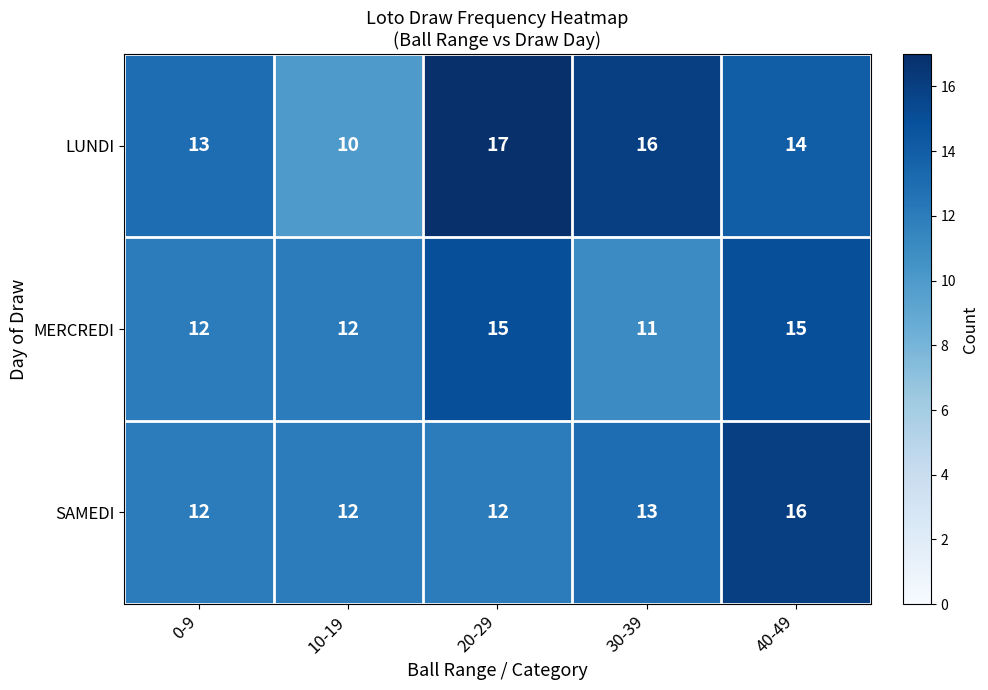

Which category has the lowest value in the MERCREDI series?

30-39